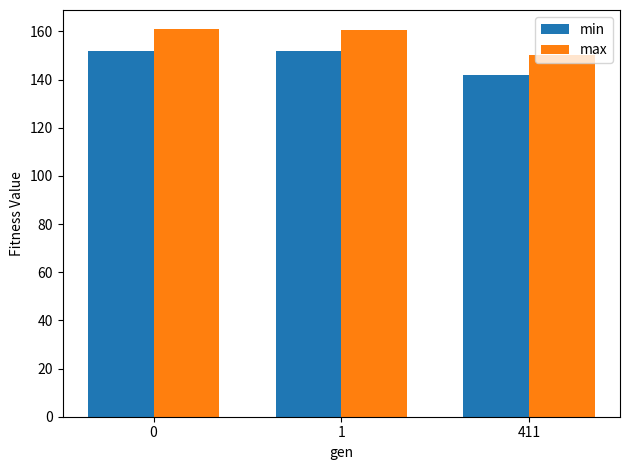

What is the value of the max bar at the 1st from the left?

160.8